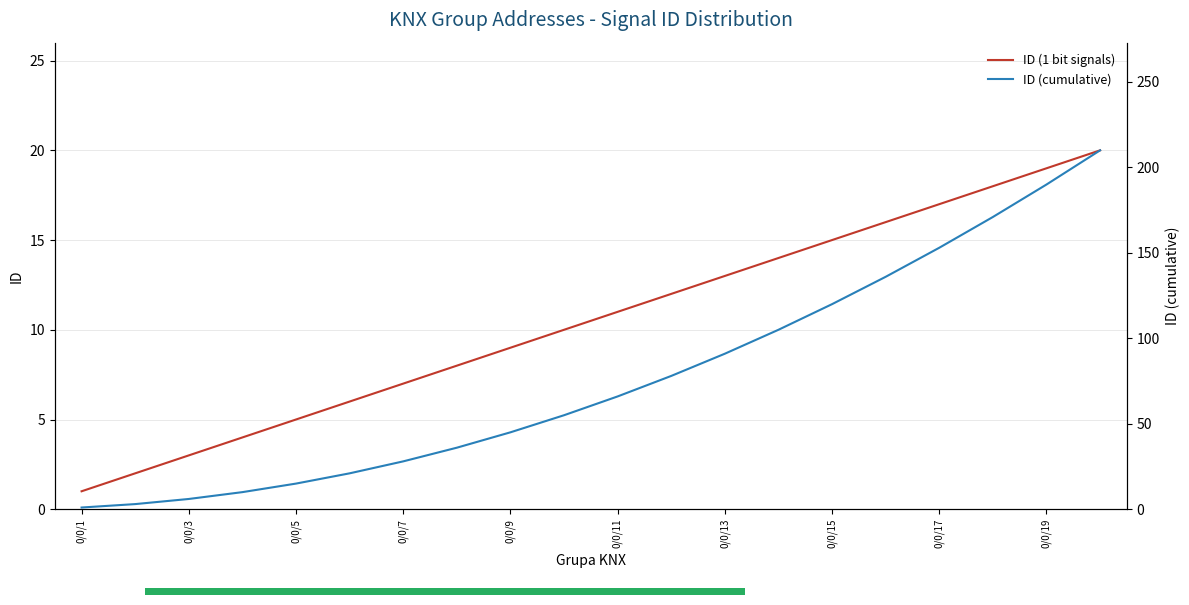

How many lines are shown in the chart?

2